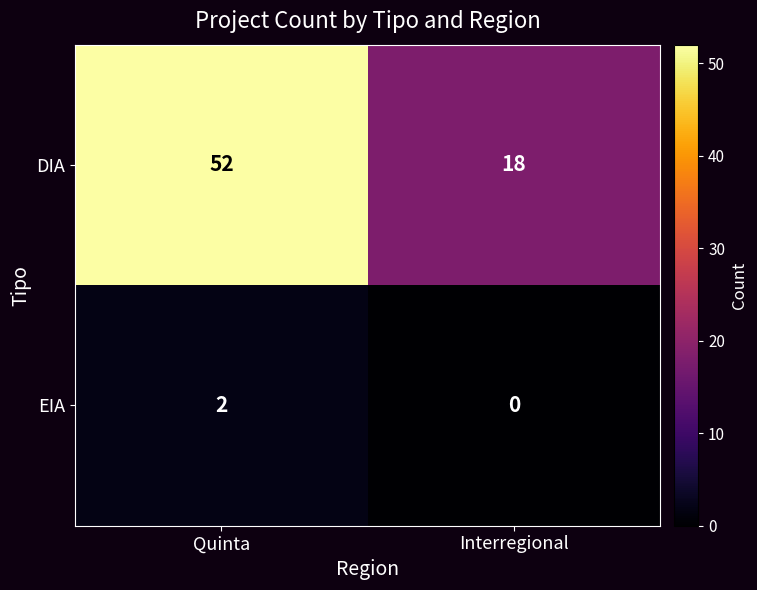

What is the spread (max minus min) of values at Interregional?

18